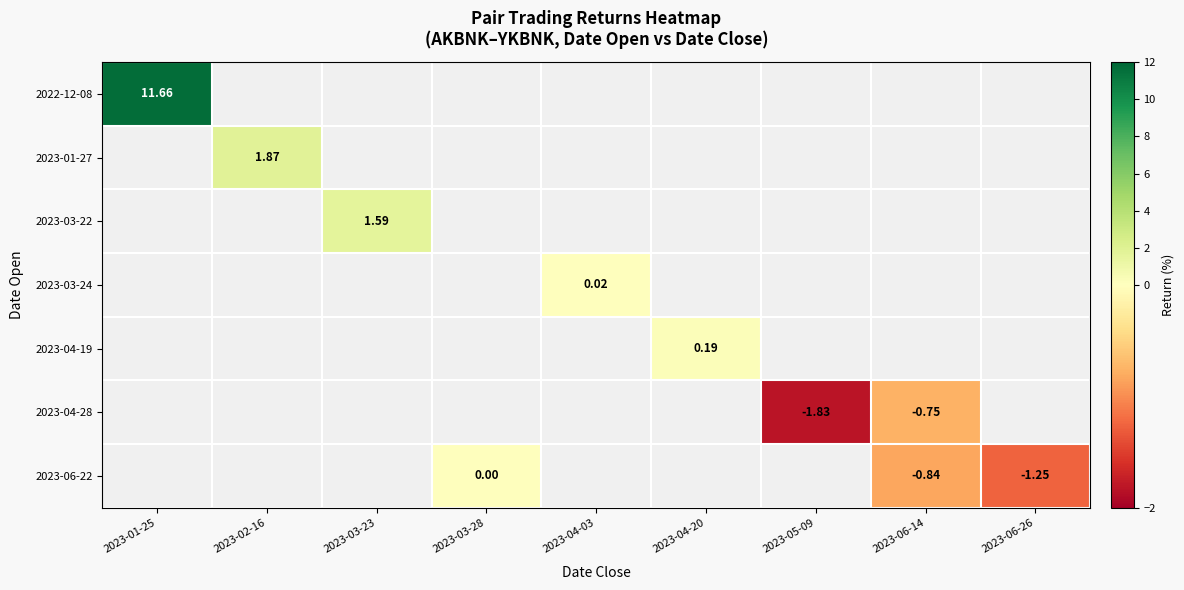

What is the minimum value shown in the chart?

-1.8